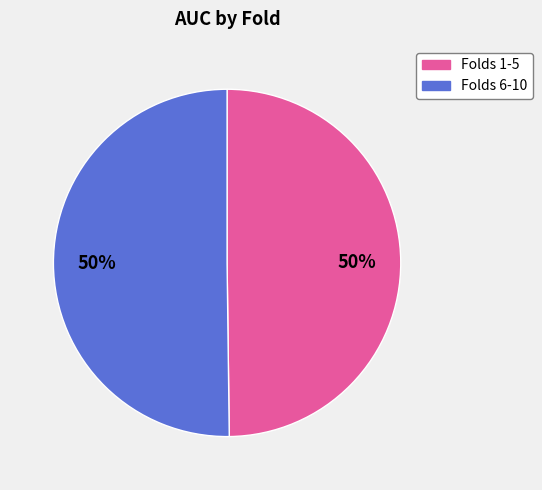

Count the number of slices in the pie.

2